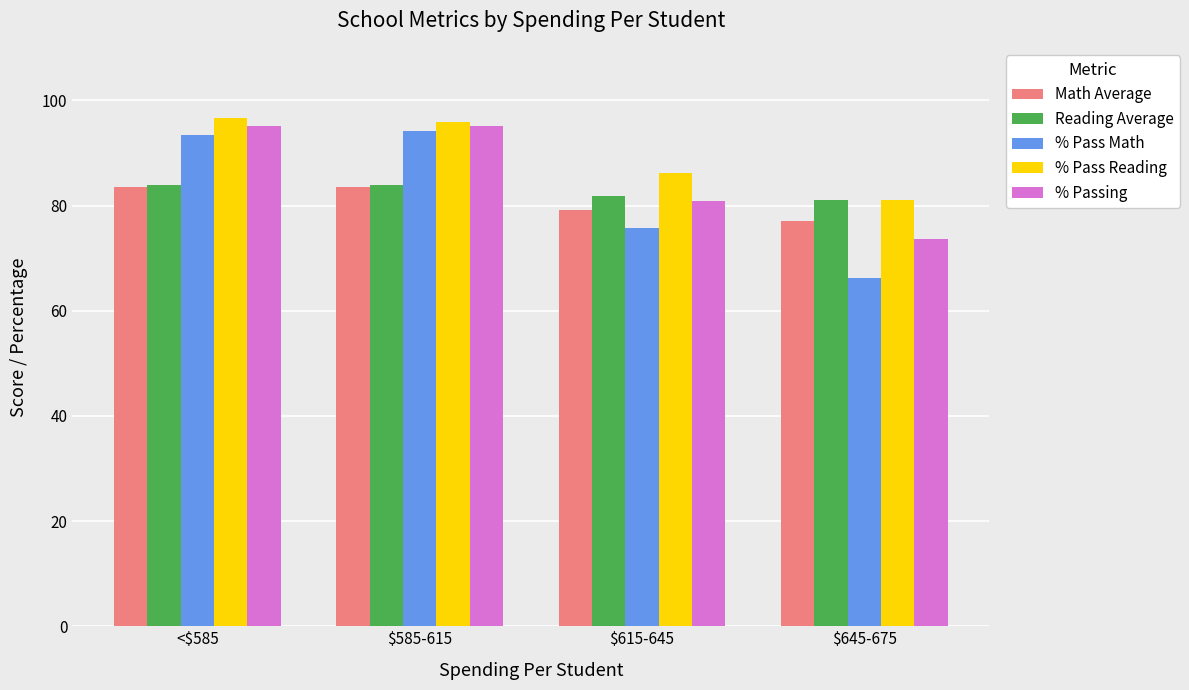

What is the label of the 4th bar from the right?

<$585